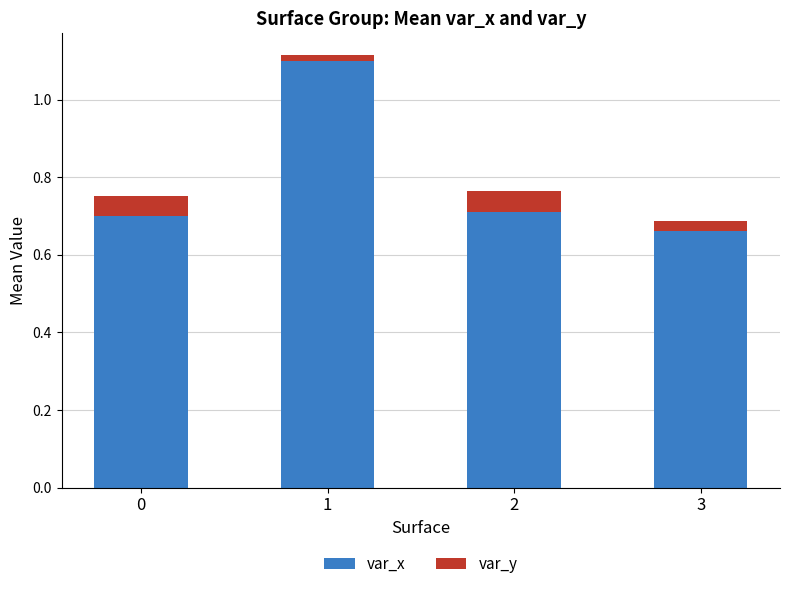

At which label does var_x reach its peak?

1